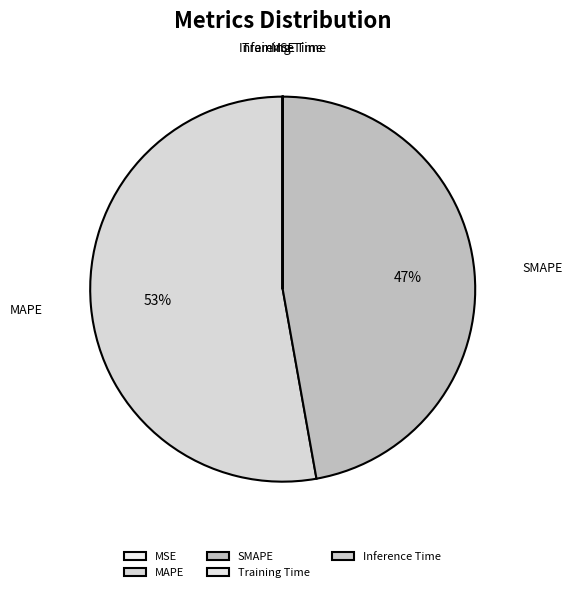

To the nearest percent, what is the difference between the largest and smallest slice percentages?

53%